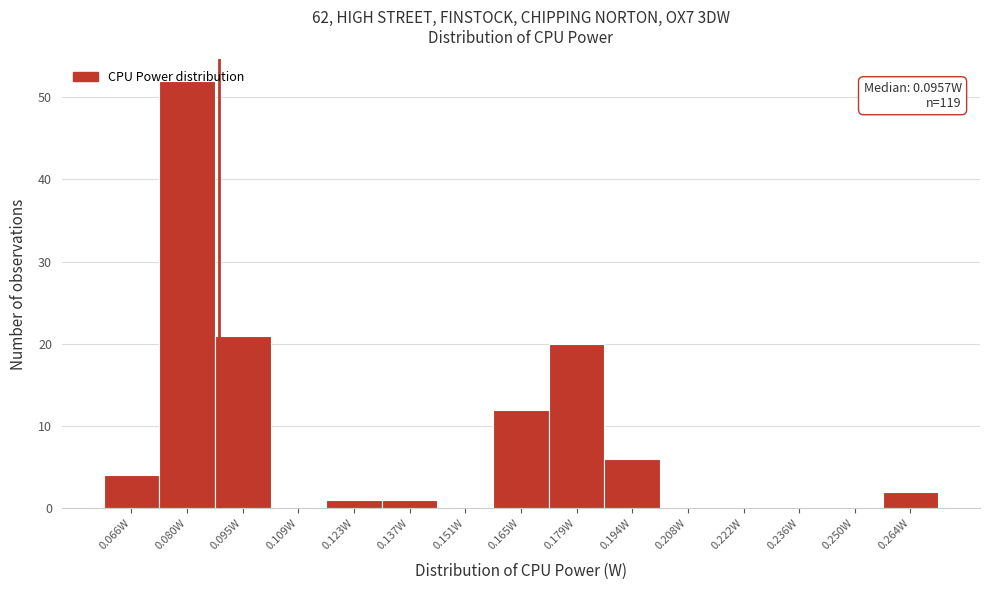

Is it true that the value at 0.222W is -36?

False